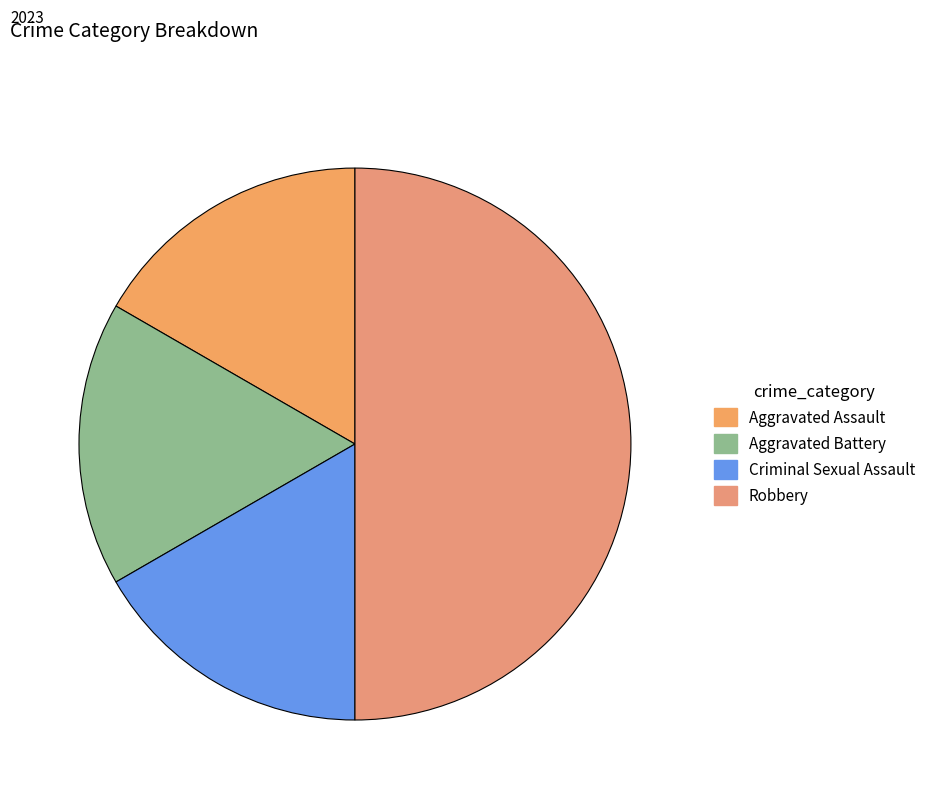

Rank the categories by value from lowest to highest.

Aggravated Assault, Aggravated Battery, Criminal Sexual Assault, Robbery